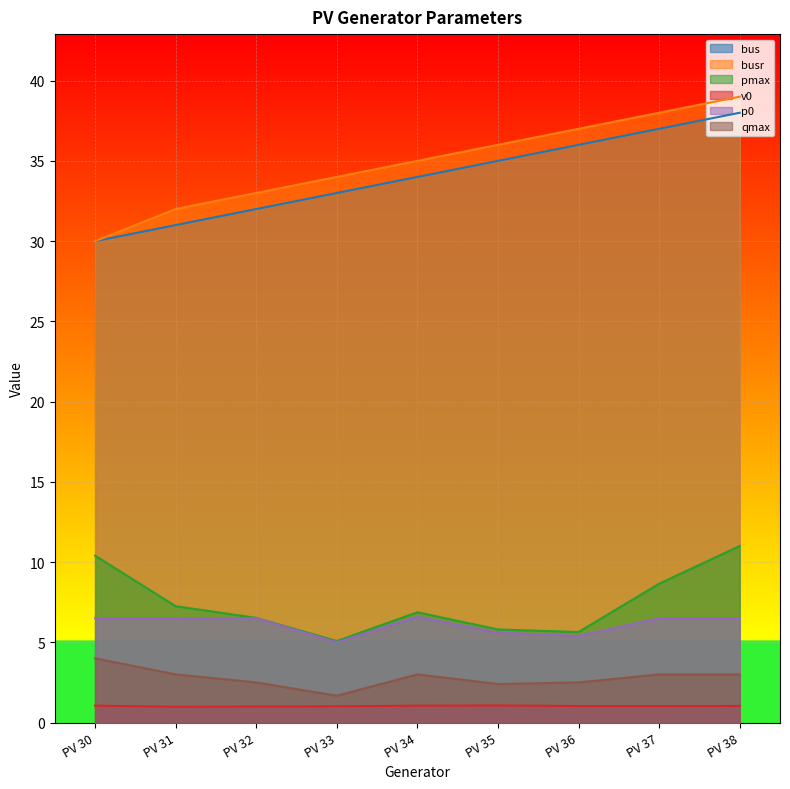

True or false: p0 and bus intersect in this chart.

False